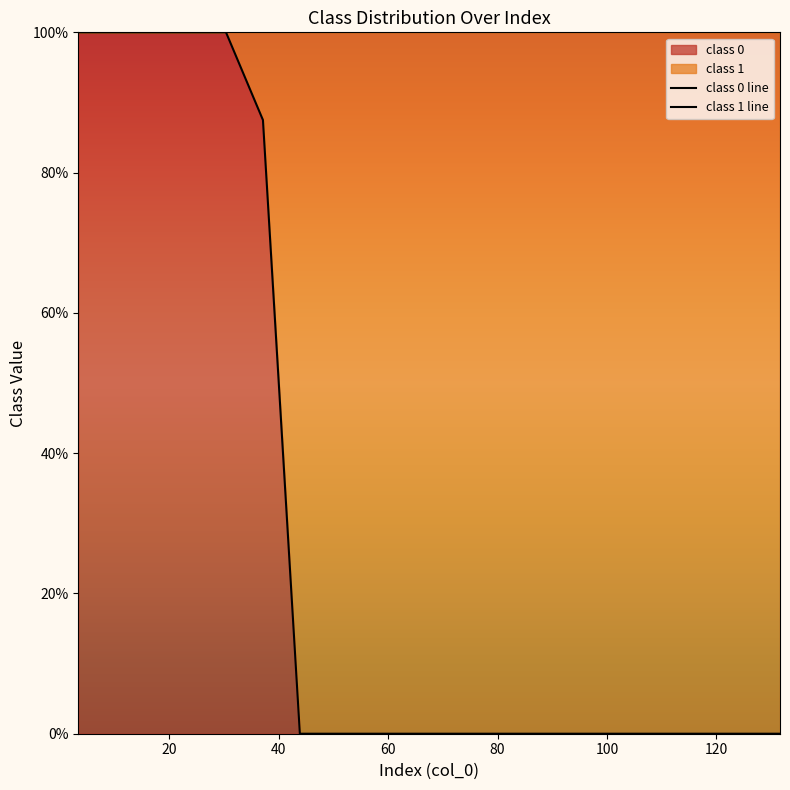

True or false: class 0 line and class 1 line cross at least once.

False